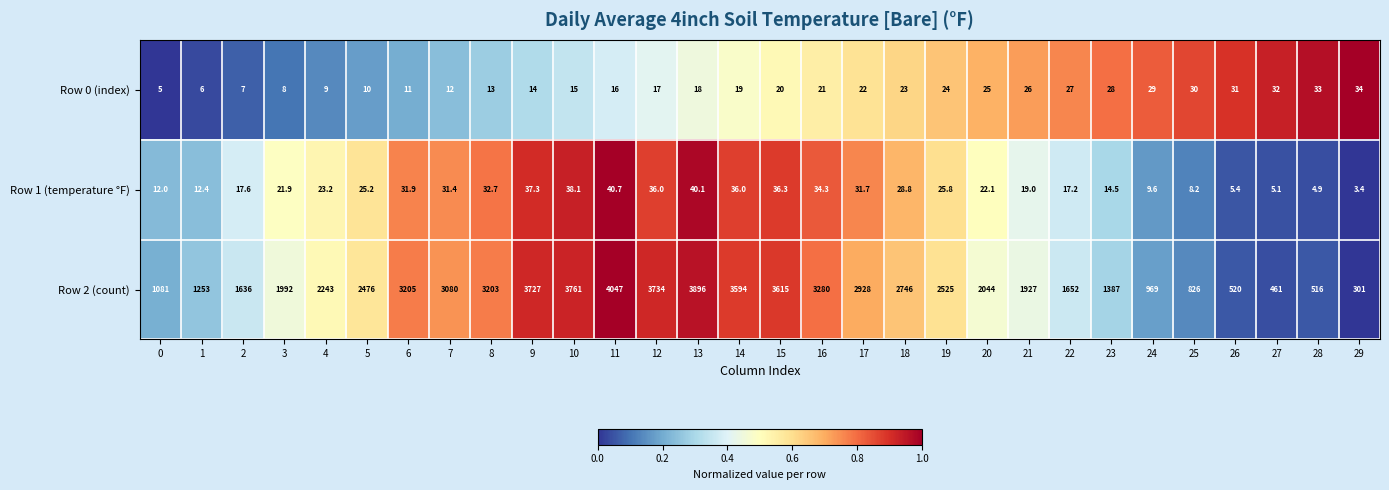

Which series has the widest spread of values?

Row 2 (count)